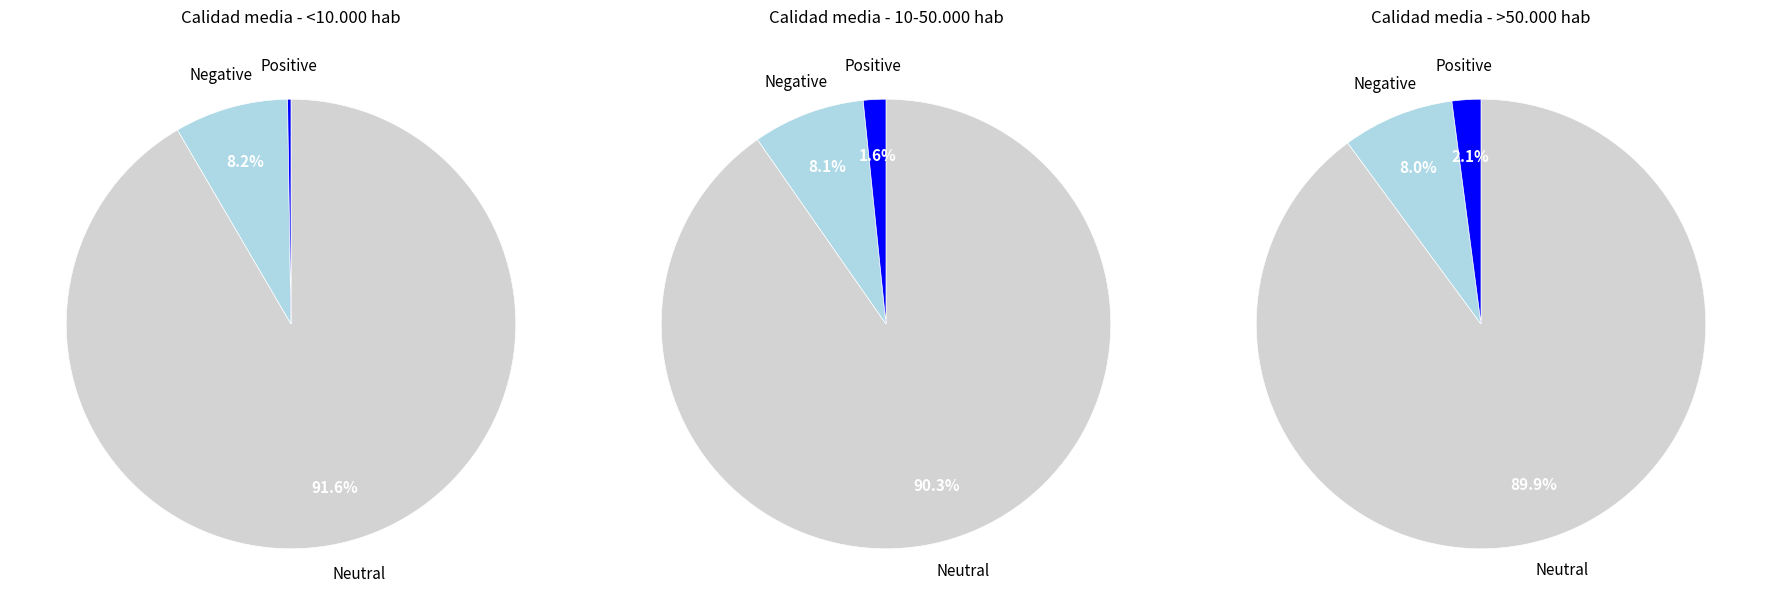

True or false: <10.000 hab accounts for 11% of the total.

True